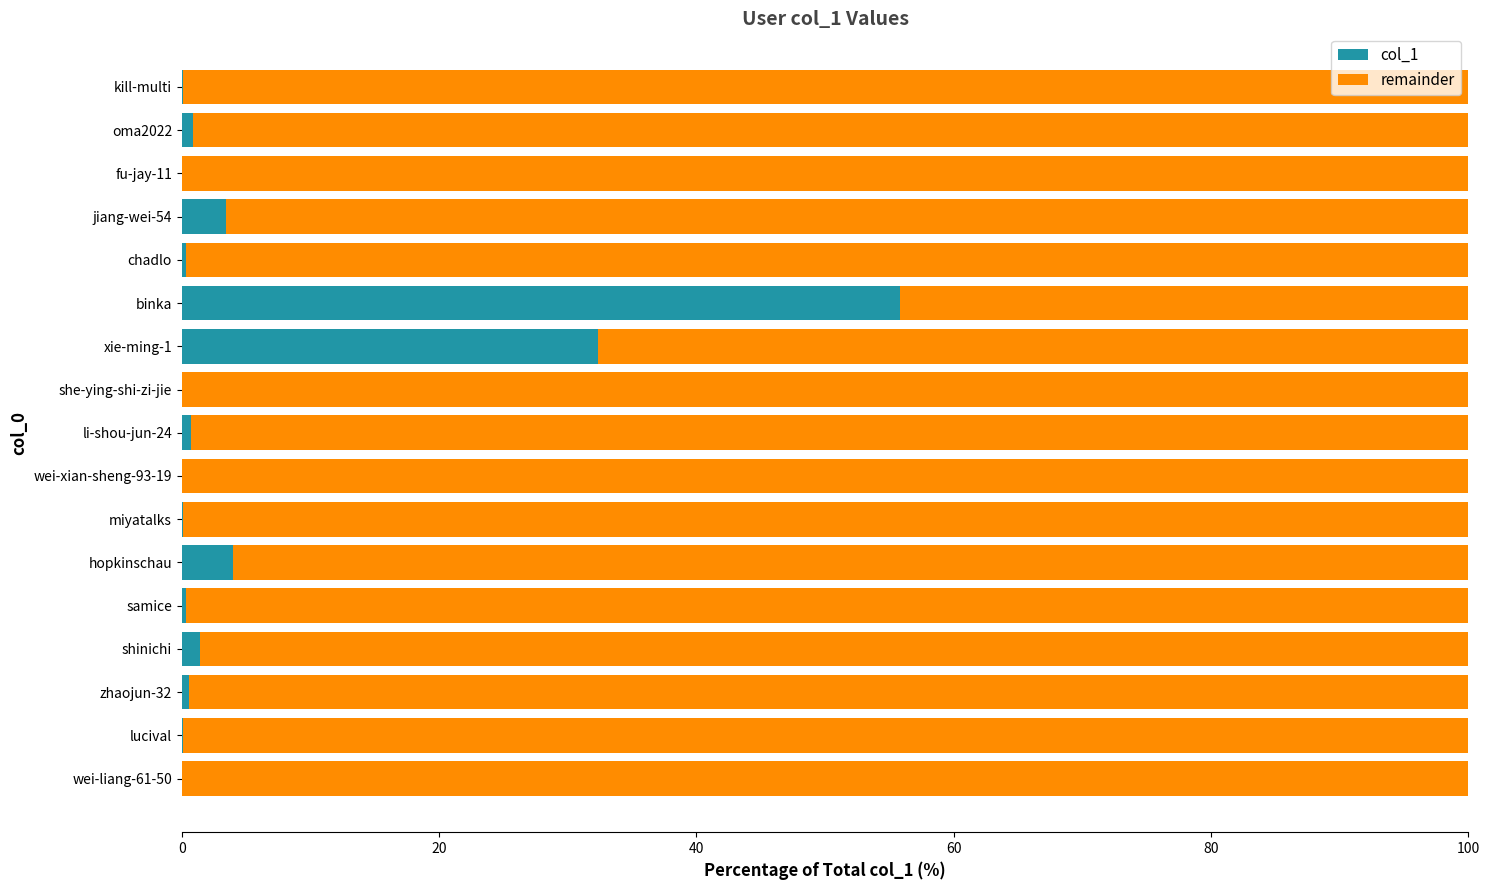

At which label does col_1 reach its peak?

binka